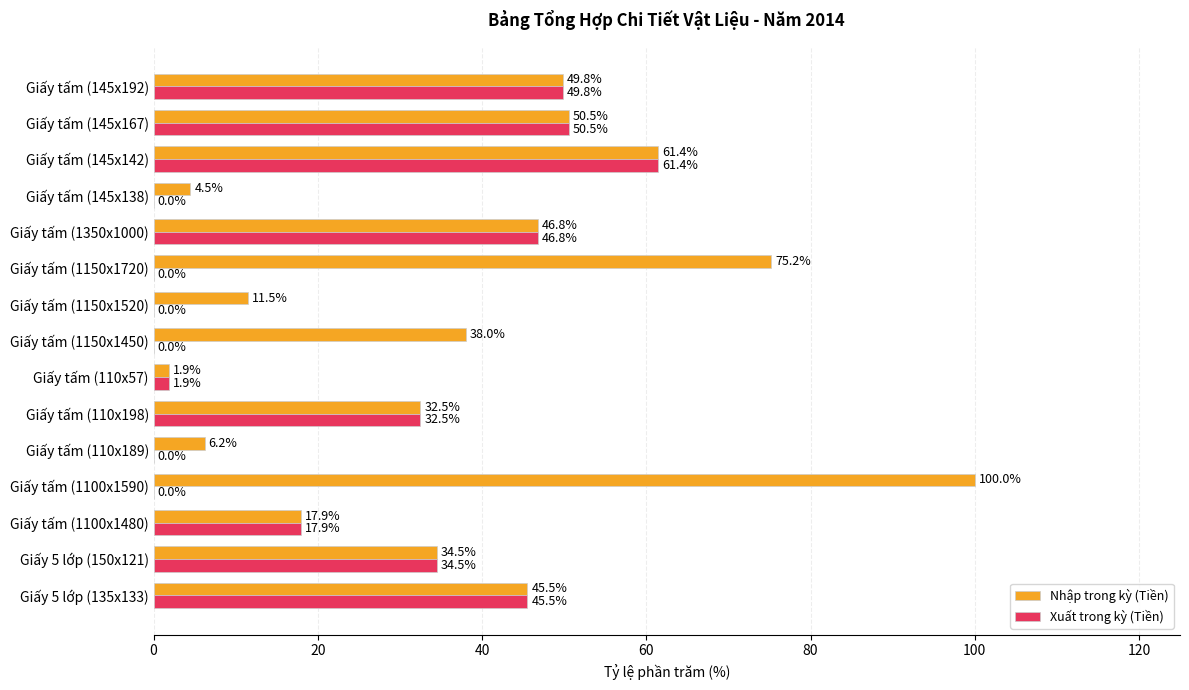

Where is Nhập trong kỳ (Tiền) nearest to the value 50?

Giấy tấm (145x192)